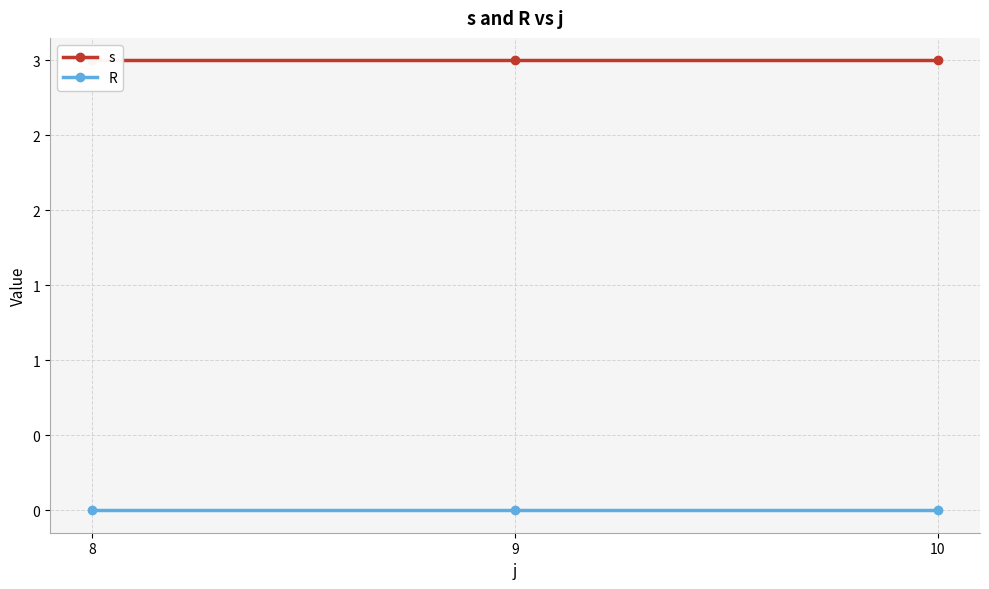

Is it true that s equals 3 at 9?

True